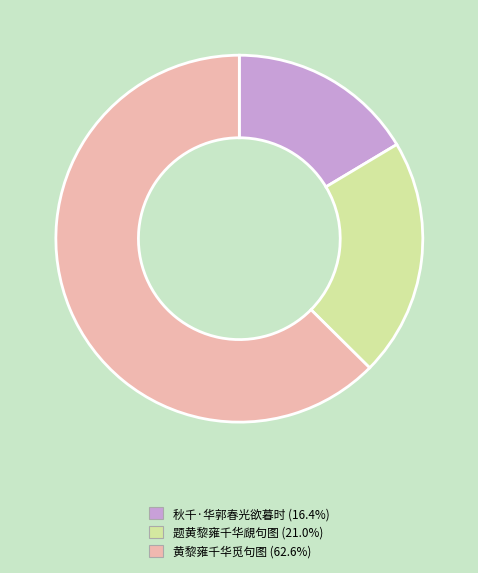

Which slice represents more than half of the pie?

黄黎雍千华觅句图